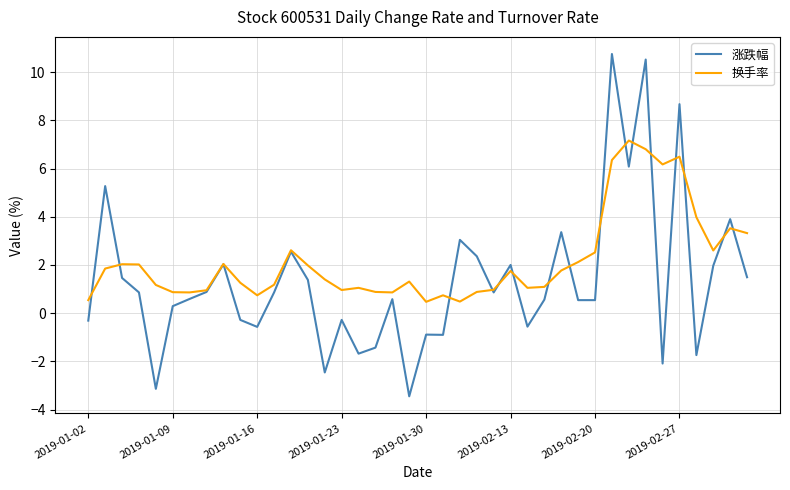

List the series in order of their peak value, lowest first.

换手率, 涨跌幅